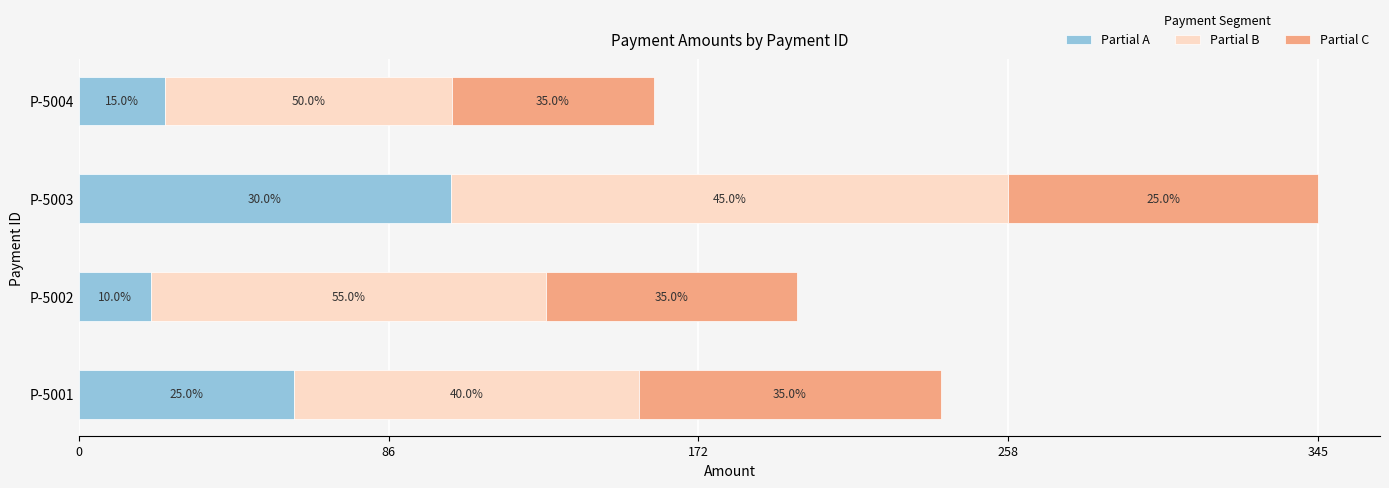

What are all the series names shown in the legend?

Partial A, Partial B, Partial C